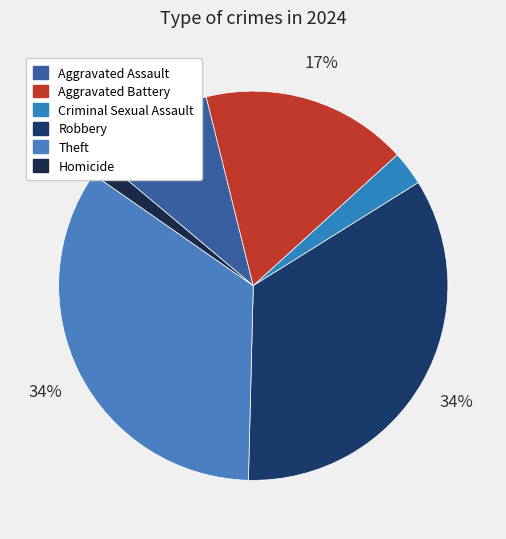

What is the total percentage of Homicide and Aggravated Assault?

11.4%